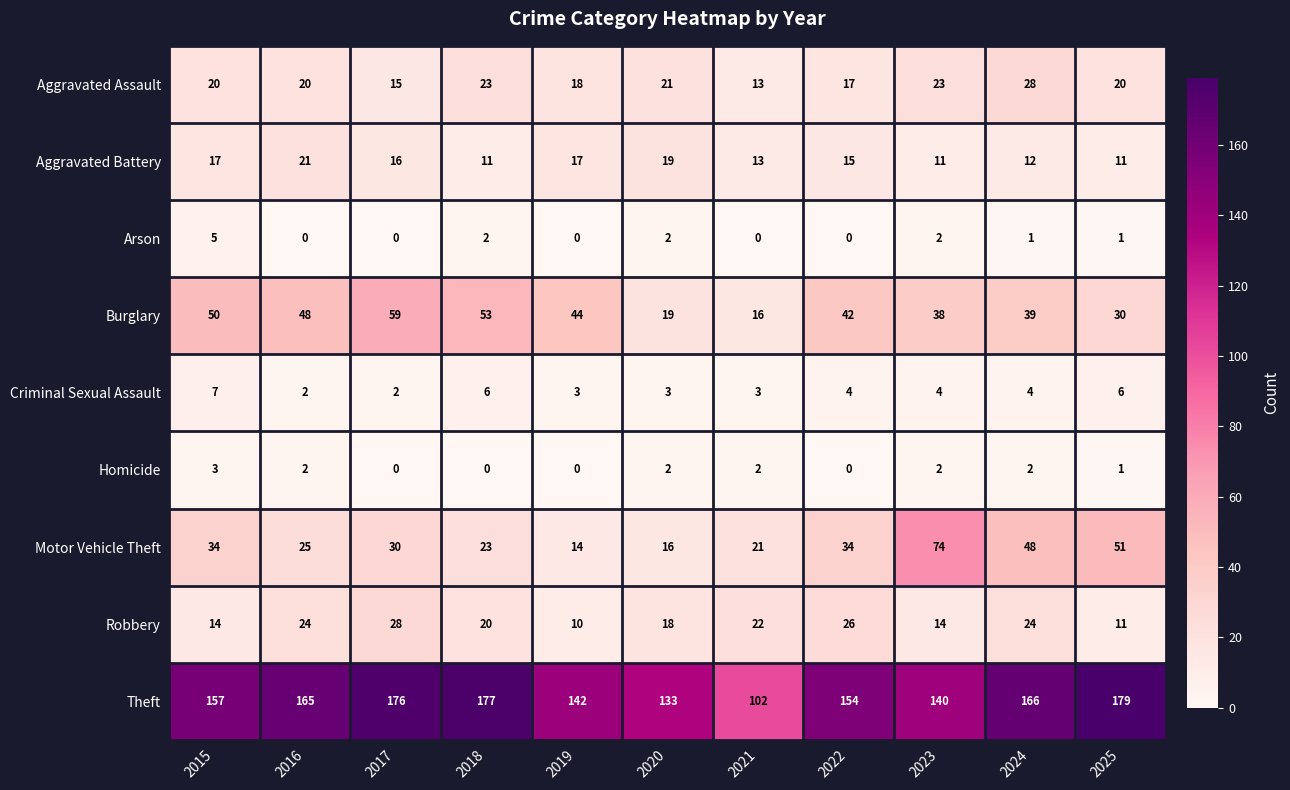

What is the maximum value for Aggravated Battery?

21